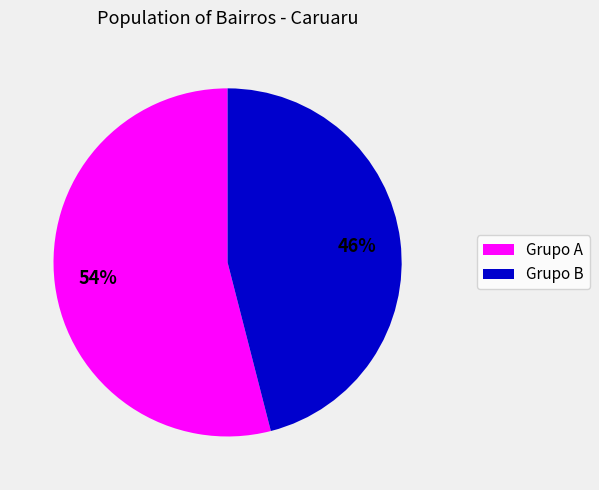

Is there a majority slice in this chart?

Yes